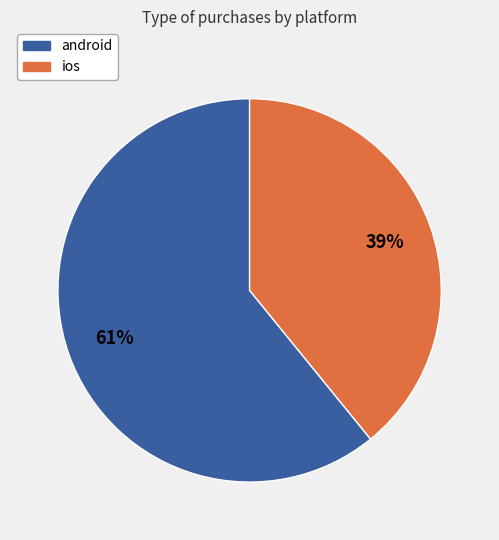

Is the sum of ios and android greater than half?

Yes